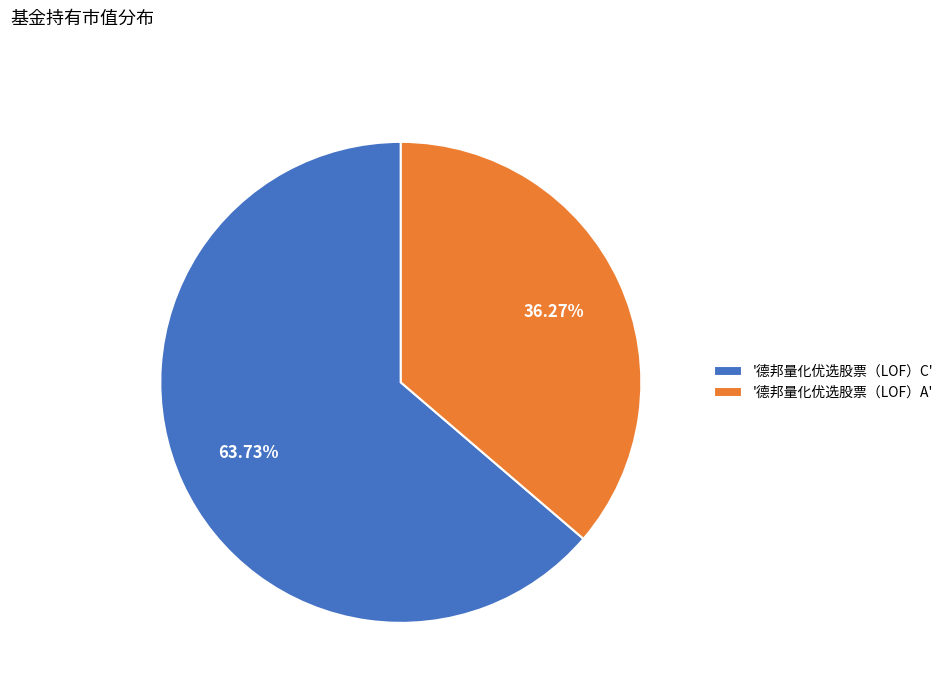

Do '德邦量化优选股票（LOF）A' and '德邦量化优选股票（LOF）C' together represent more than half of the pie?

Yes